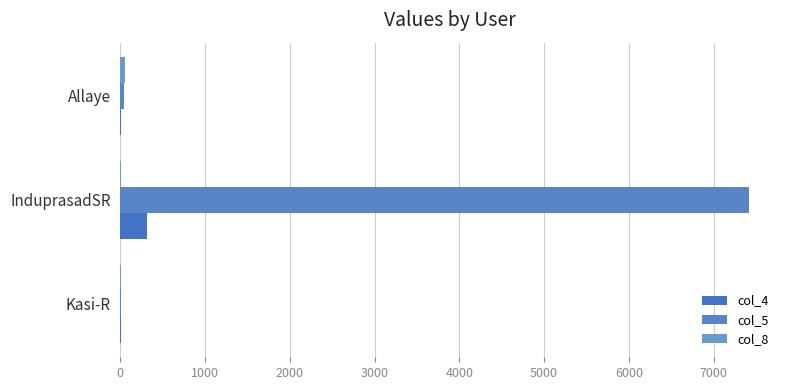

How many distinct data groups are displayed?

3